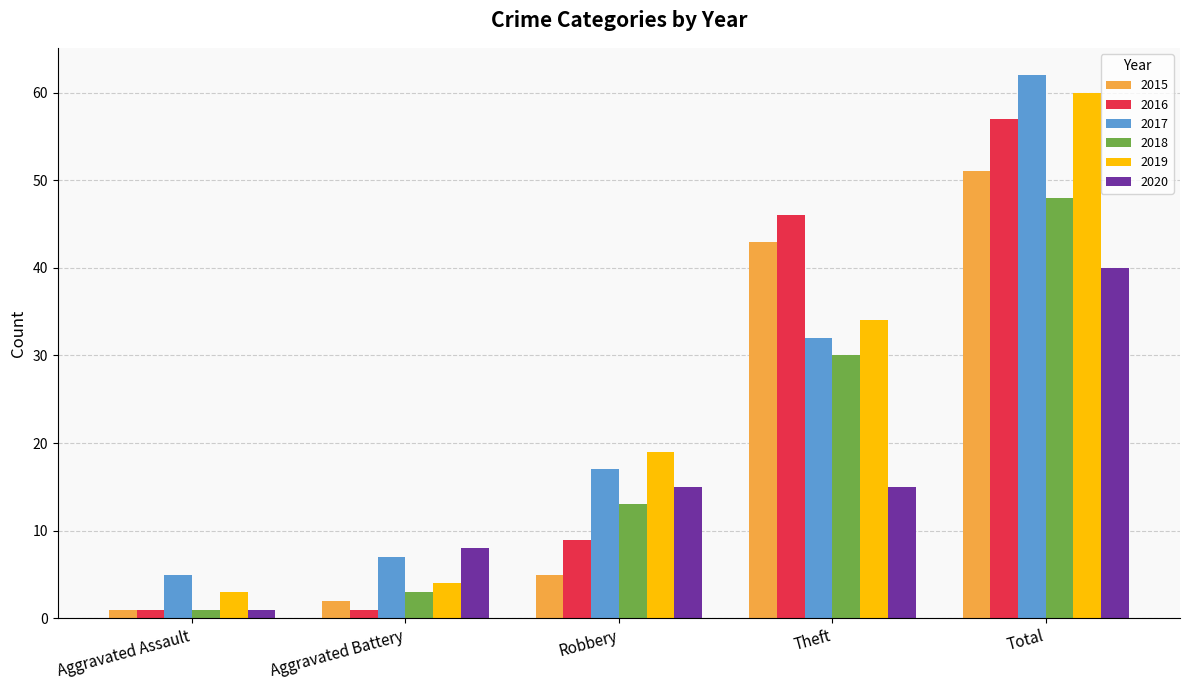

What is the label of the 1st bar from the left?

Aggravated Assault